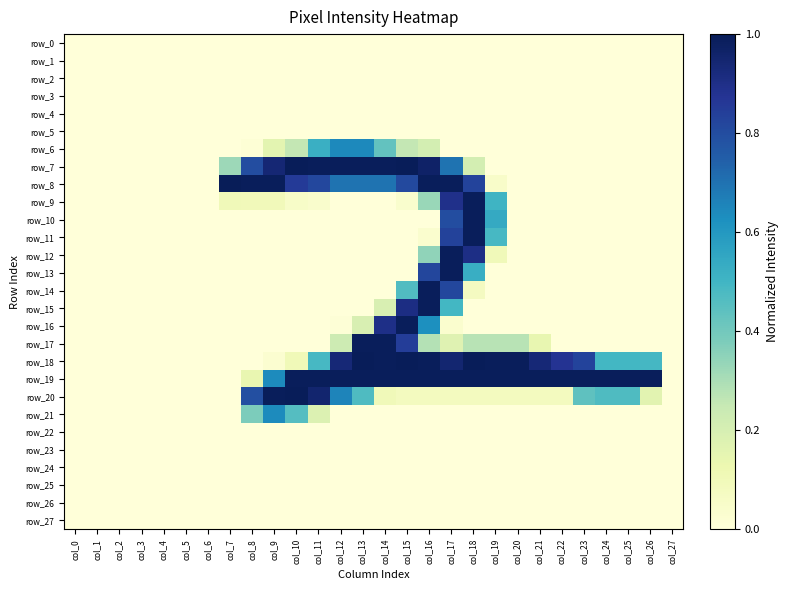

What is the sum of all row_14 values?

2.3